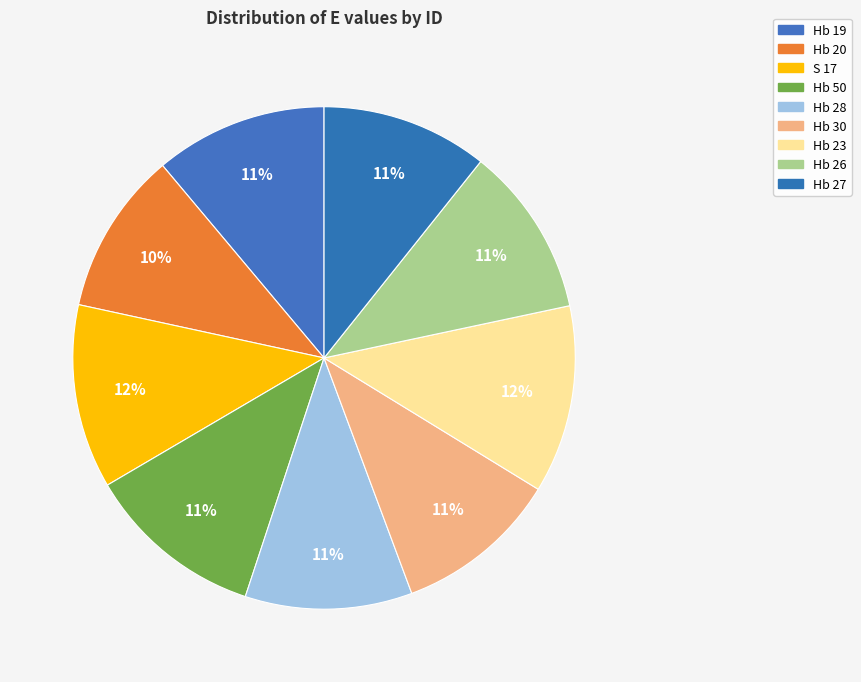

Rank the categories by value from highest to lowest.

Hb 23, S 17, Hb 50, Hb 19, Hb 26, Hb 28, Hb 27, Hb 30, Hb 20